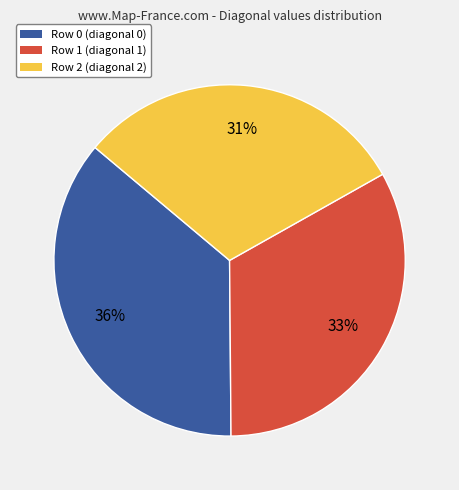

Does any single category account for the majority?

No